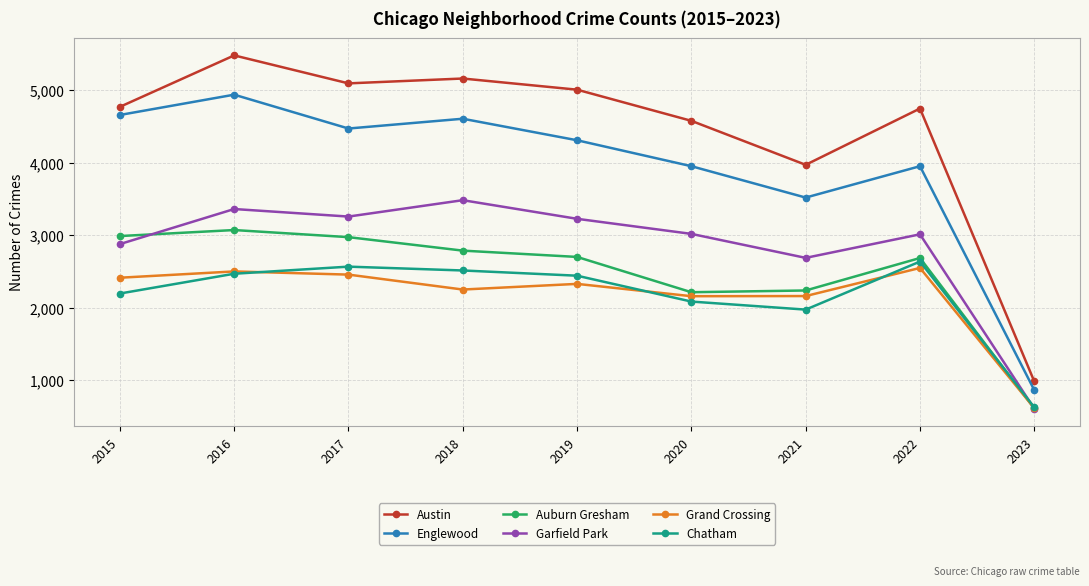

How many interior local peaks does the Englewood series have?

3